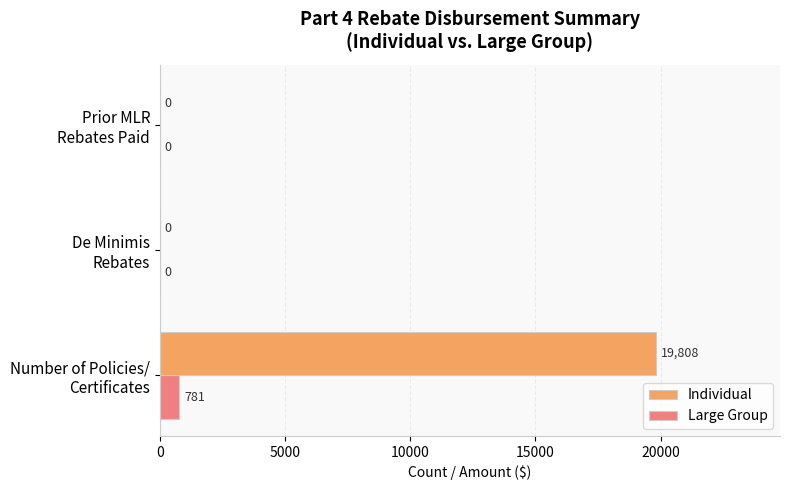

How many Large Group values are between 0 and 781?

3